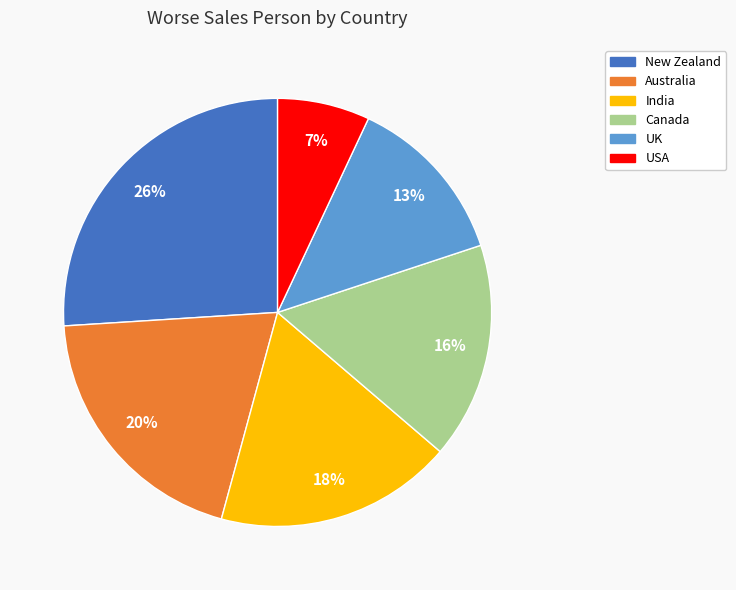

Approximately how many times larger is the value at UK compared to USA?

1.9